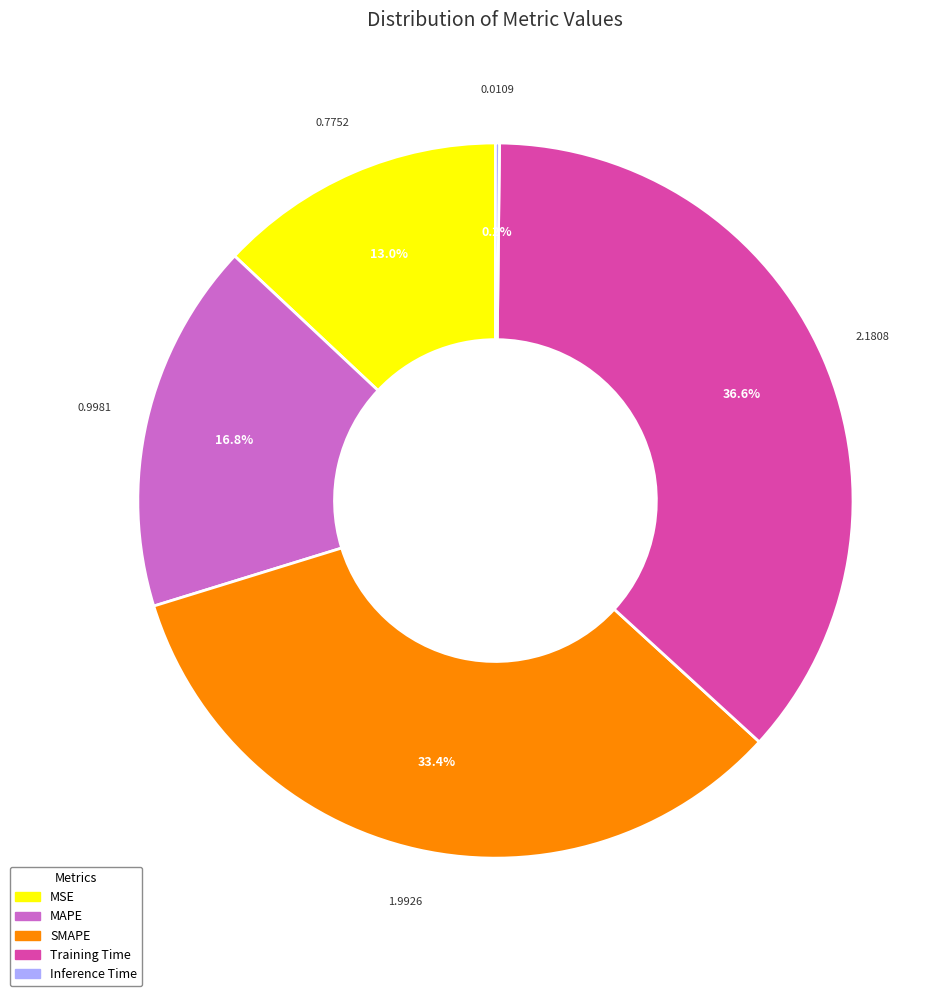

Which slice is the largest?

Training Time